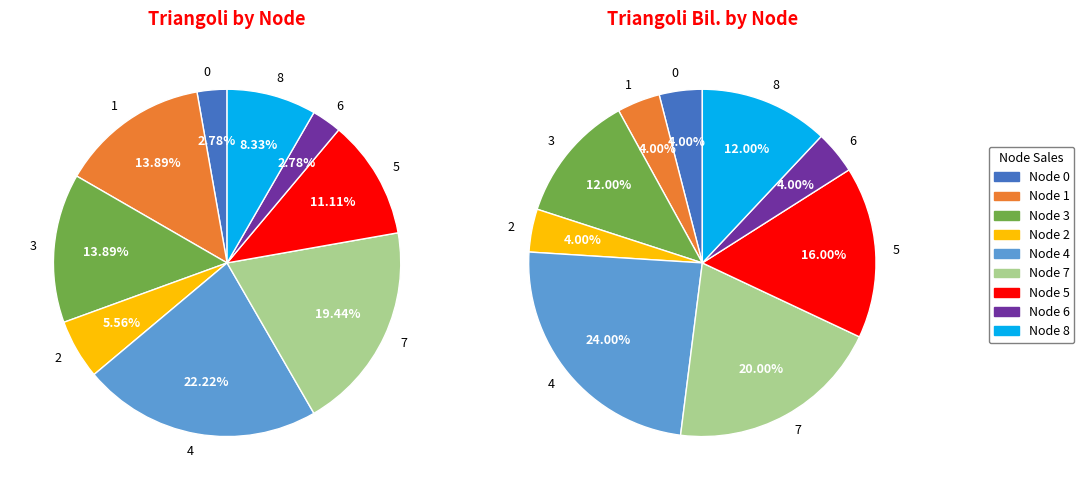

How much of the chart is everything except 6?

97.2%